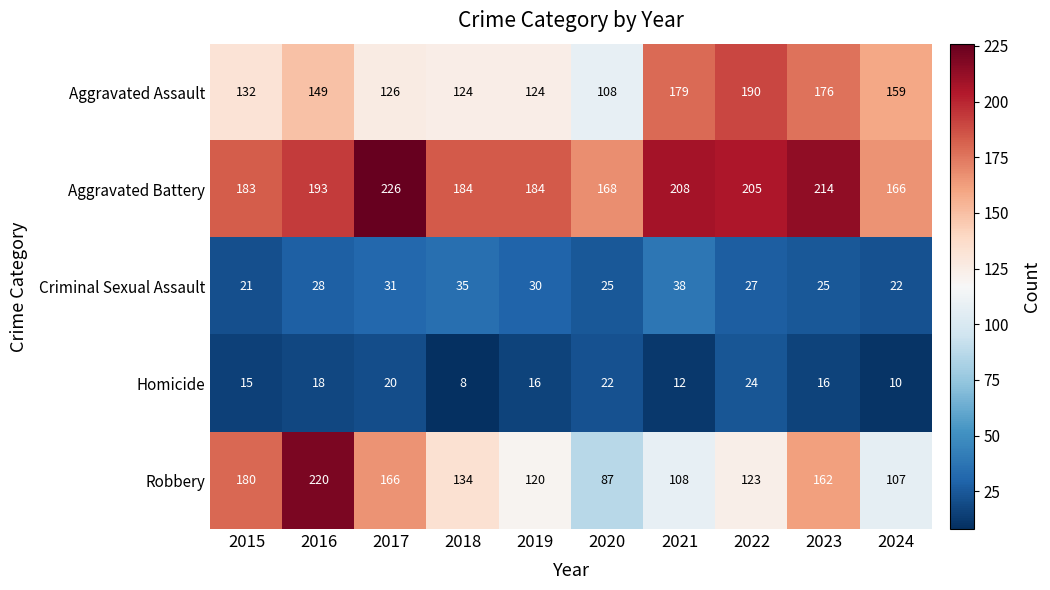

The Robbery series shows 123 at 2022. True or false?

True